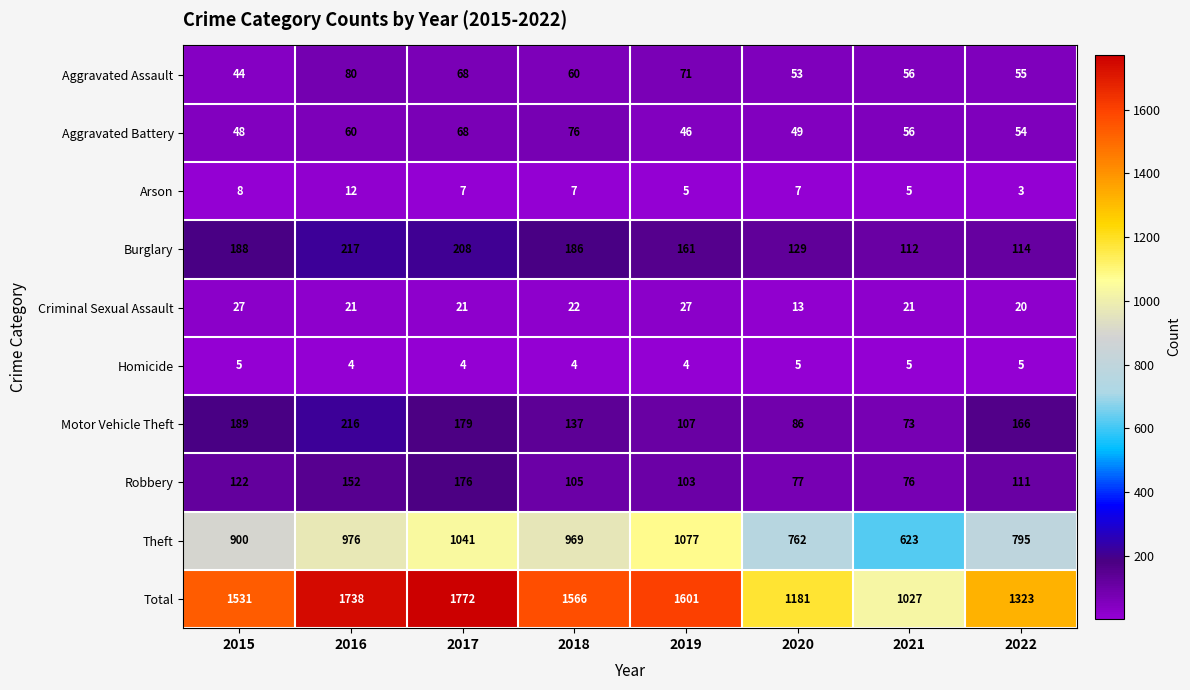

Which series changed the most between 2017 and 2020?

Total